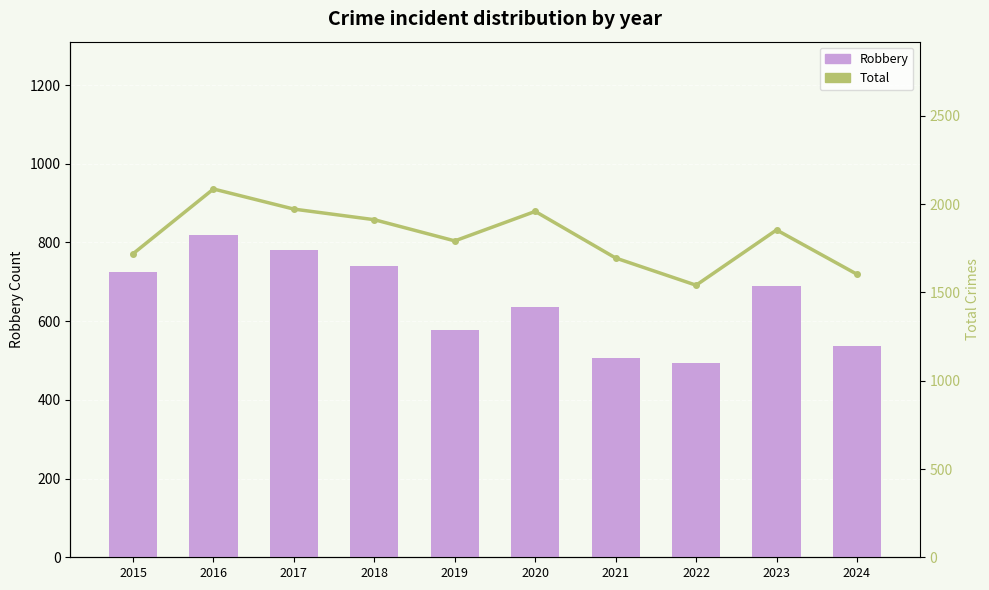

Where does the Total series first go above 1854?

2016